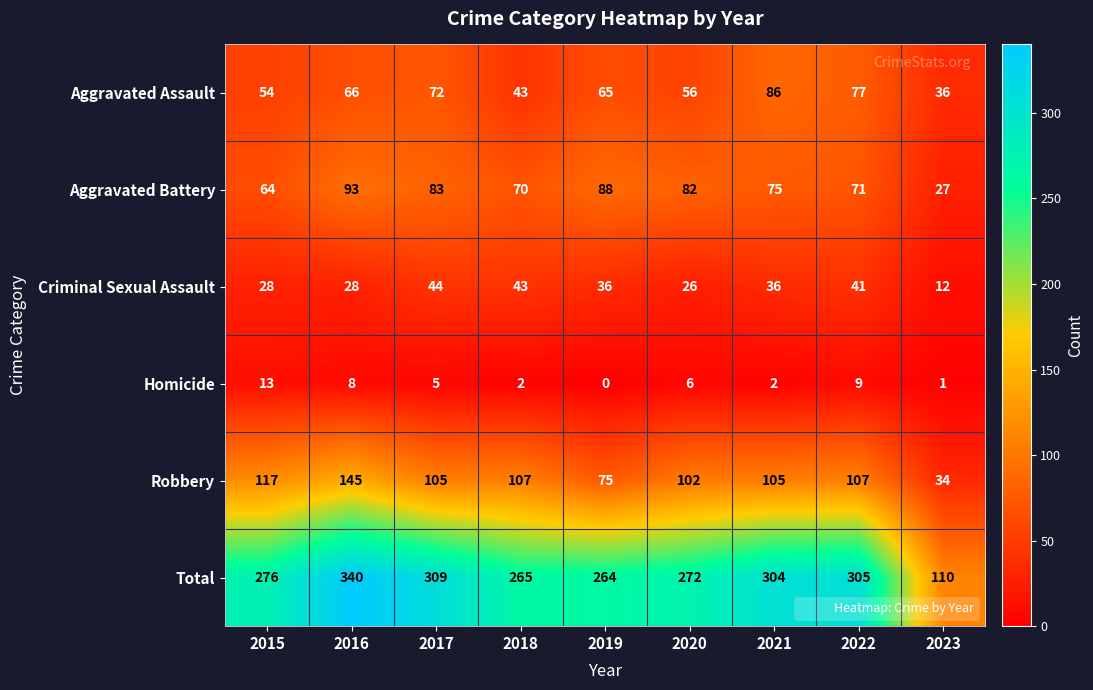

Is it true that Aggravated Assault equals 54 at 2015?

True